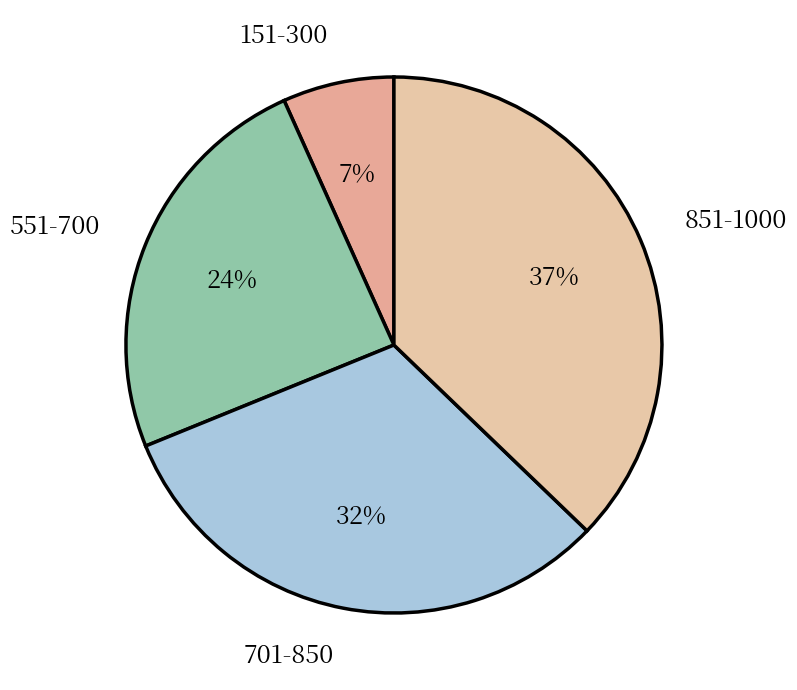

Does 151-300 account for over 50% of the chart?

No